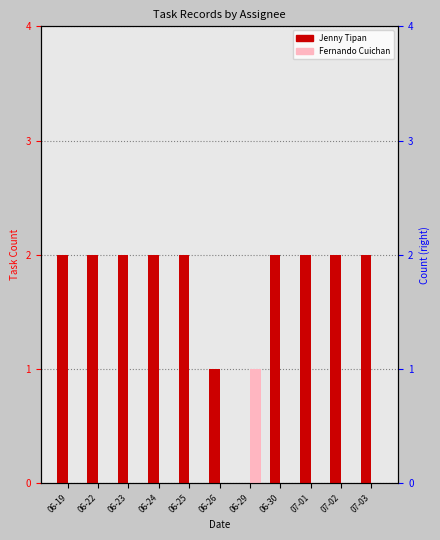

Which category has the lowest value in the Jenny Tipan series?

06-29